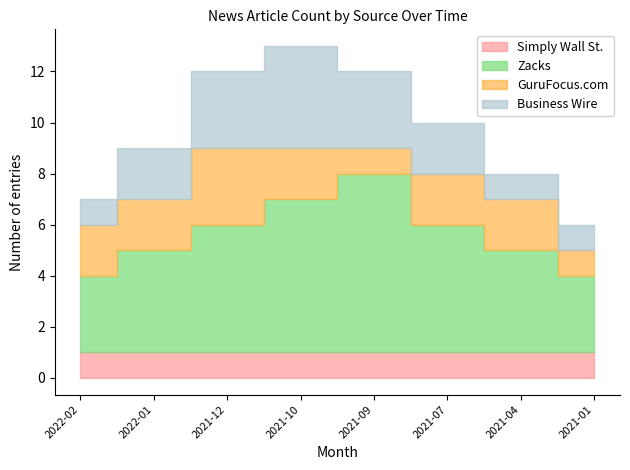

What position from the left is 2022-02?

1